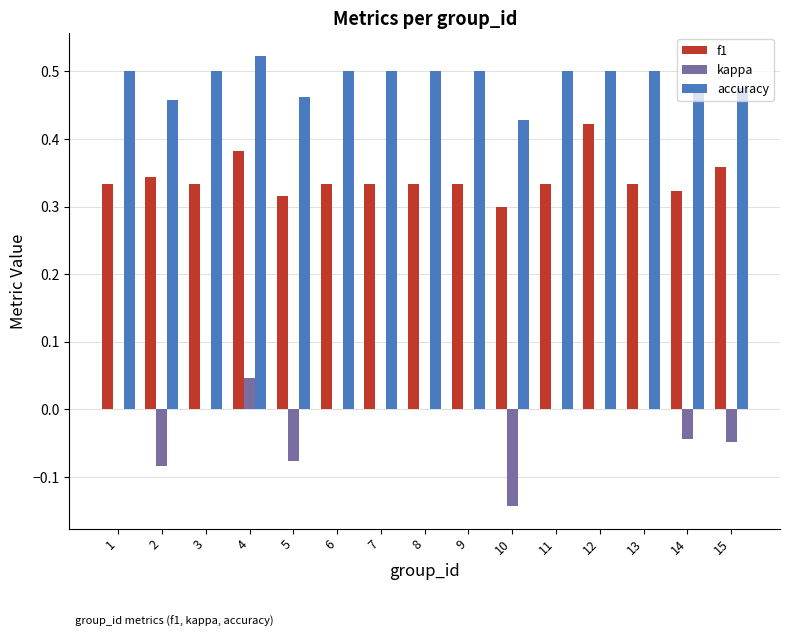

Which series changed the most between 4 and 11?

f1